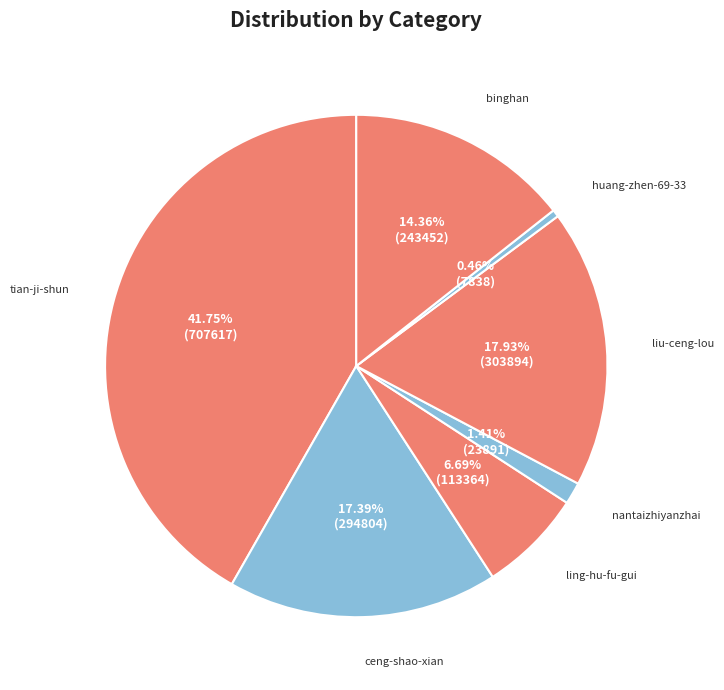

What is the ratio of the value at ceng-shao-xian to the value at ling-hu-fu-gui?

2.6